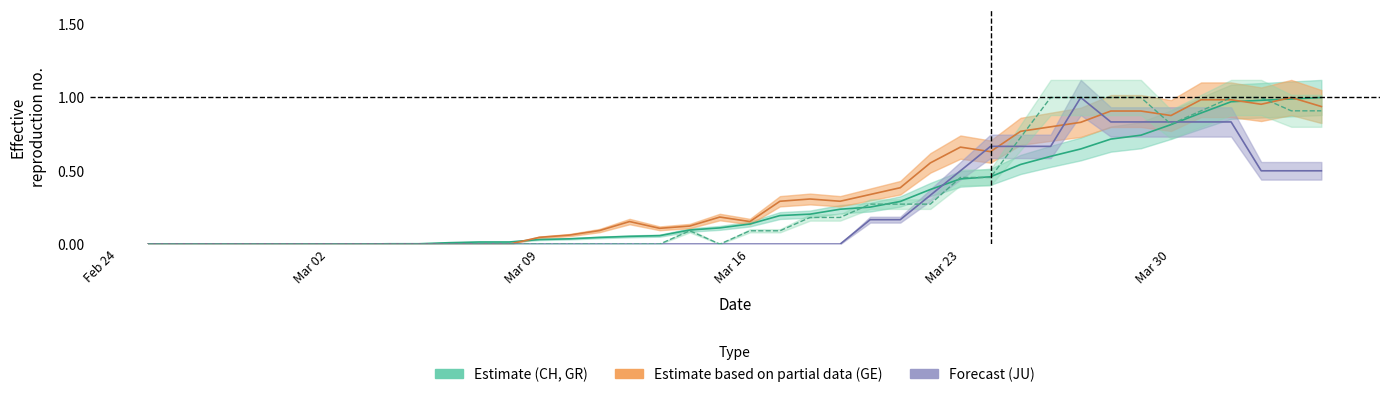

Rank the series by their maximum value, from lowest to highest.

CH, GE, JU, GR